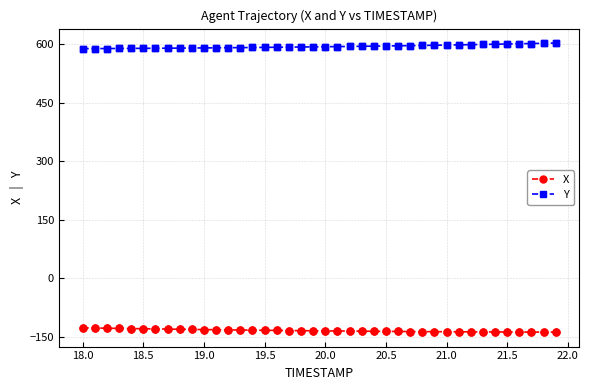

What are all the series names shown in the legend?

X, Y